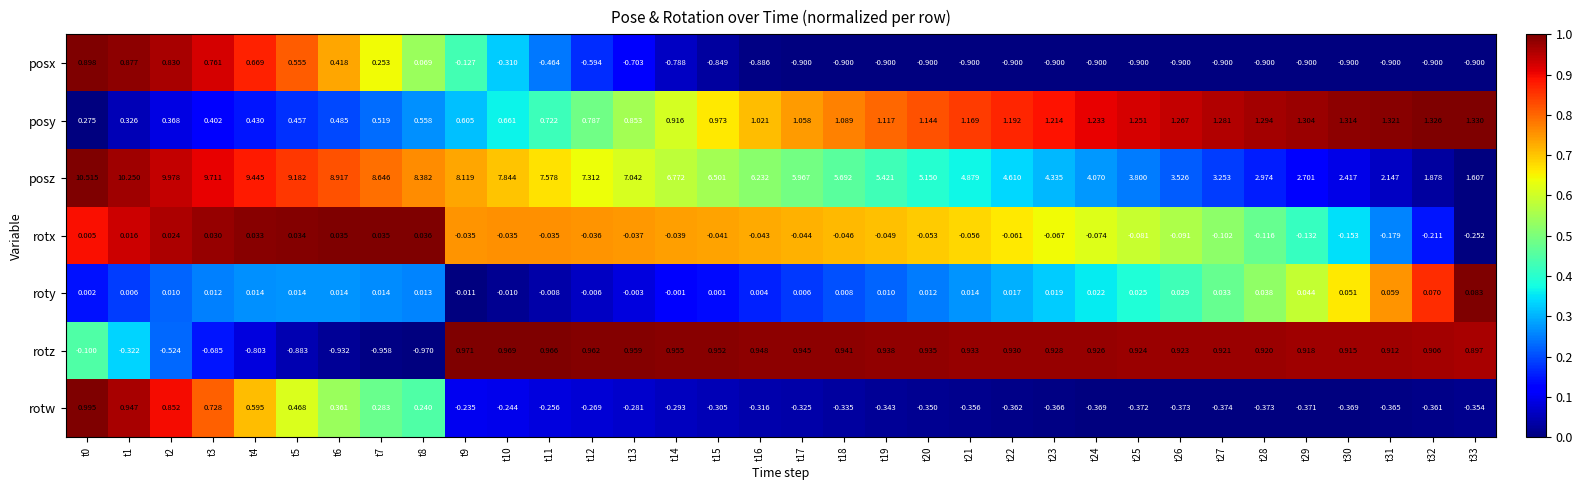

What is the greatest value displayed?

10.5